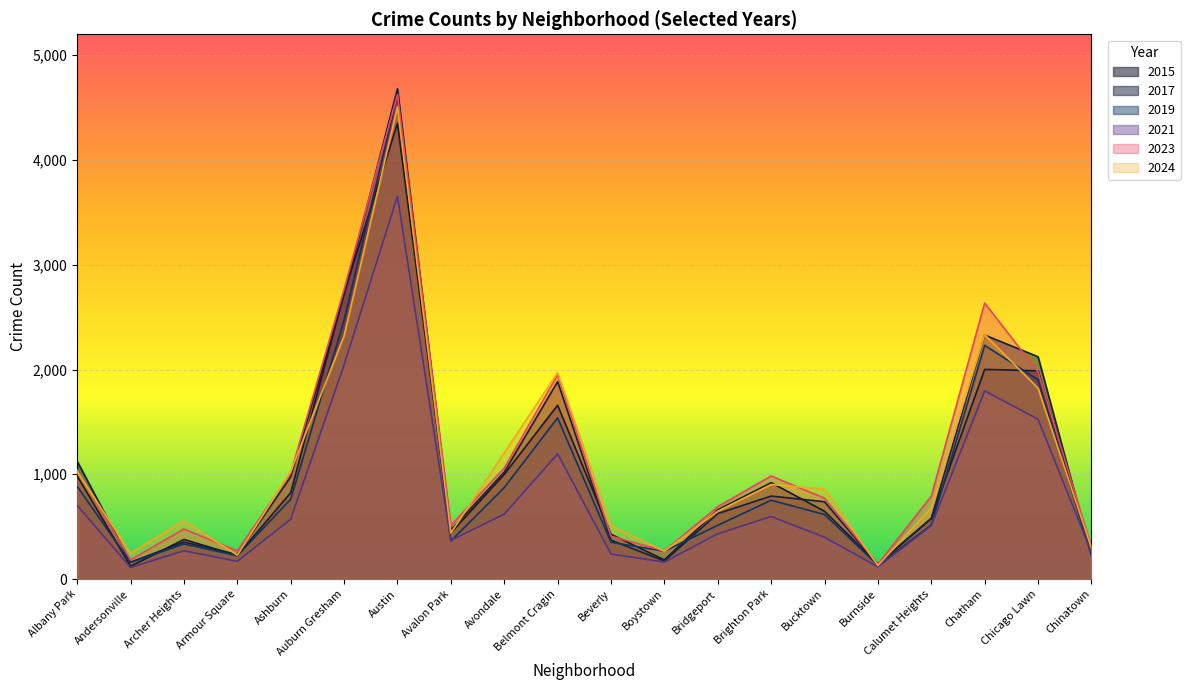

What is the value of the 2021 point at the 9th from the left?

619